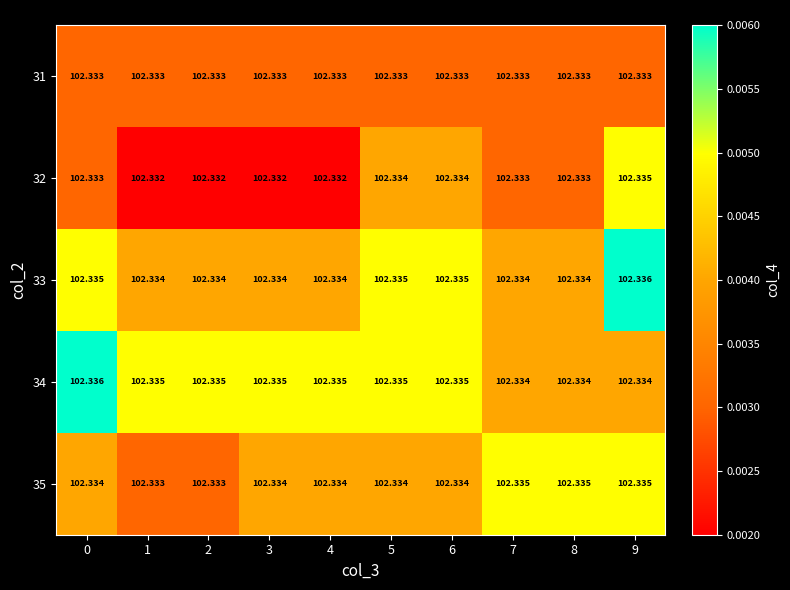

Which series has the largest total across all categories?

34